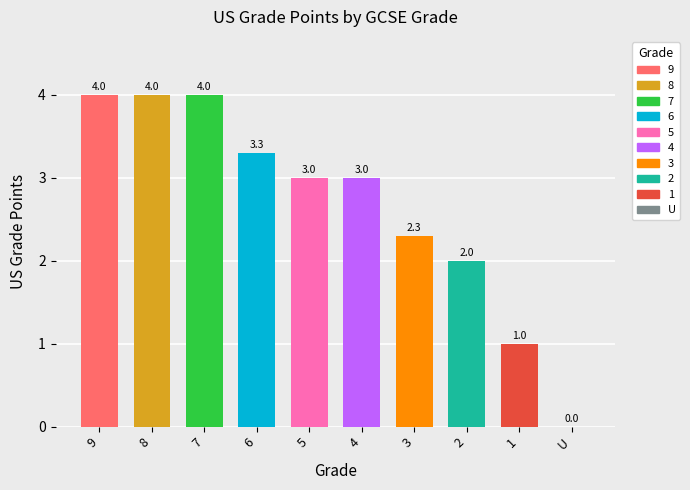

True or false: the data shows 3.2 at 3.

False